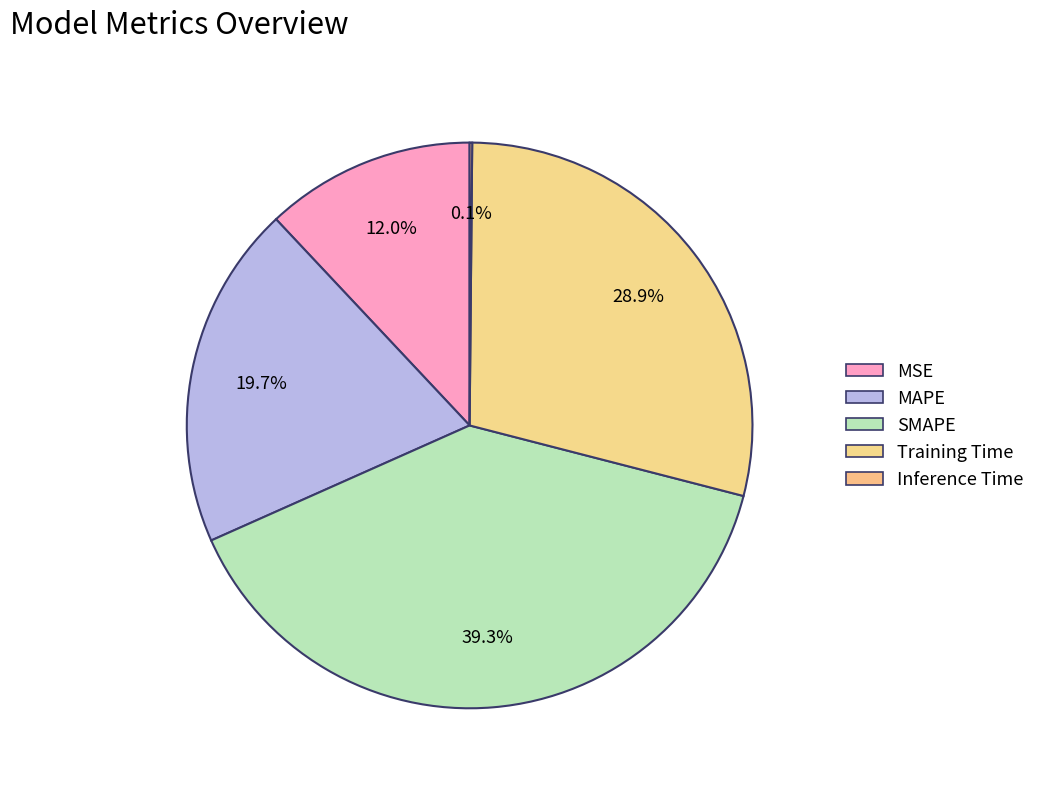

Which slice is the largest?

SMAPE